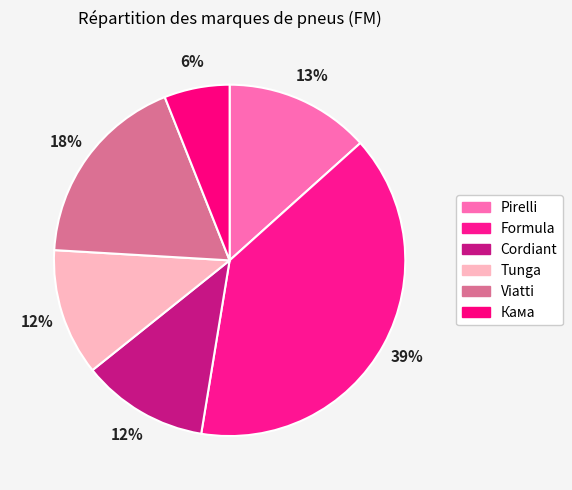

Combined, what portion of the pie is Pirelli and Кама?

19.4%